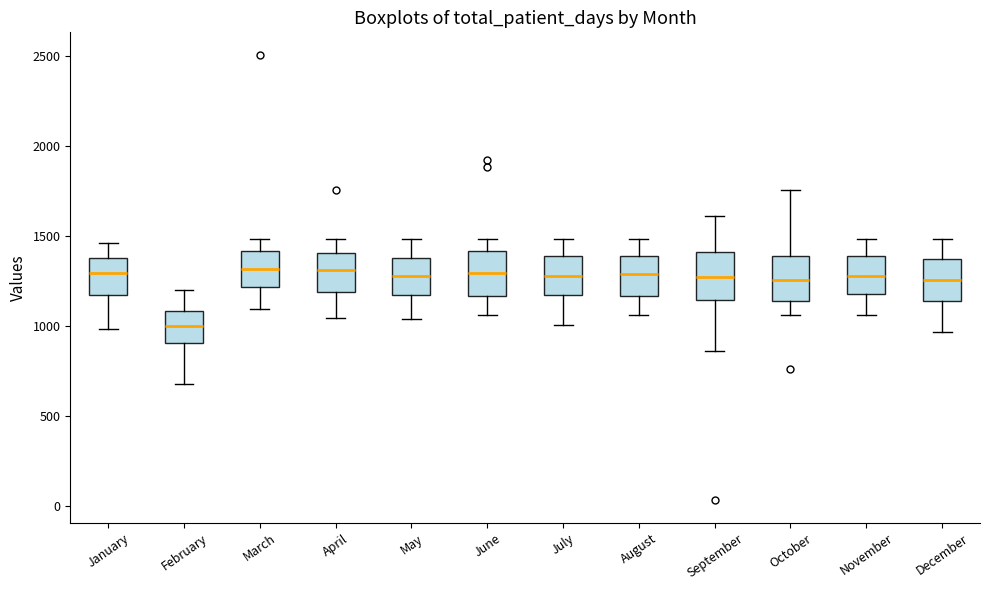

Reading left to right, read every box against the y-axis: the position of its median line, the range the box covers, and the ends of its whiskers. The values are not printed on the chart, so give them approximately, as read against the axis.

January: median 1300, box 1150 to 1400, whiskers 1000 to 1450
February: median 1000, box 900 to 1100, whiskers 700 to 1200
March: median 1300, box 1200 to 1400, whiskers 1100 to 1500
April: median 1300, box 1200 to 1400, whiskers 1050 to 1500
May: median 1250, box 1150 to 1350, whiskers 1050 to 1500
June: median 1300, box 1150 to 1400, whiskers 1050 to 1500
July: median 1300, box 1150 to 1400, whiskers 1000 to 1500
August: median 1300, box 1150 to 1400, whiskers 1050 to 1500
September: median 1250, box 1150 to 1400, whiskers 850 to 1600
October: median 1250, box 1150 to 1400, whiskers 1050 to 1750
November: median 1300, box 1200 to 1400, whiskers 1050 to 1500
December: median 1250, box 1150 to 1350, whiskers 950 to 1500